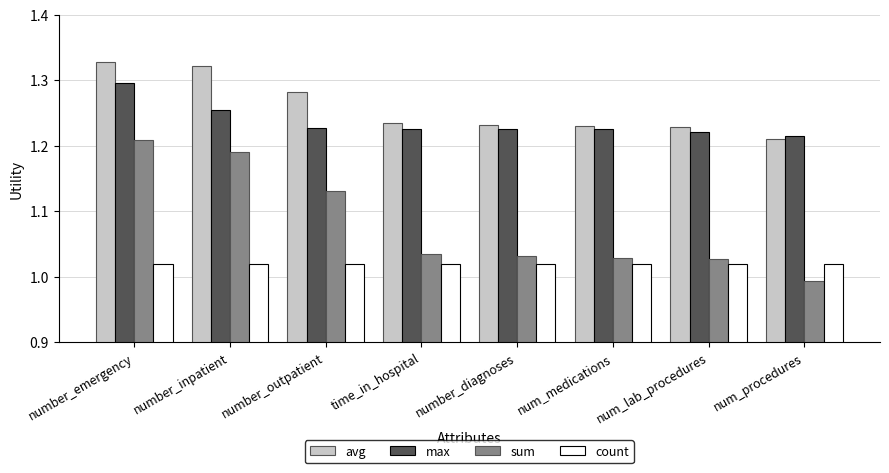

Rank the series by their maximum value, from highest to lowest.

avg, max, sum, count